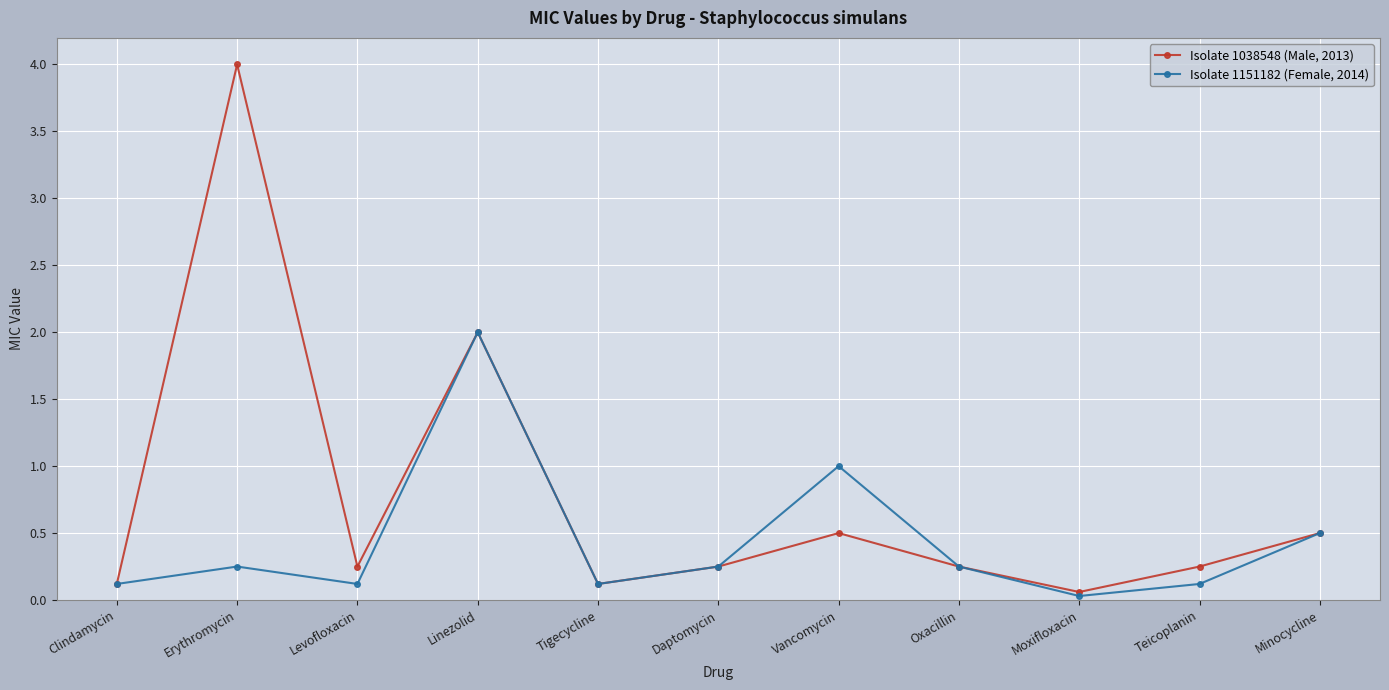

Rank the series by their maximum value, from lowest to highest.

Isolate 1151182 (Female, 2014), Isolate 1038548 (Male, 2013)